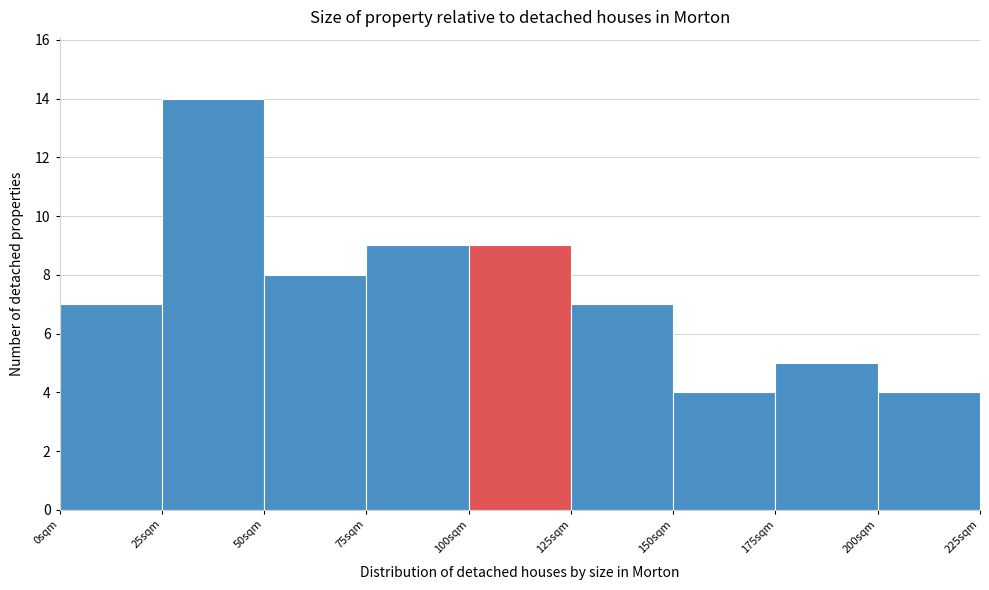

How tall is the bar that spans 50 to 75 on the x-axis? The values are not printed on the chart, so give them approximately, as read against the axis.

8